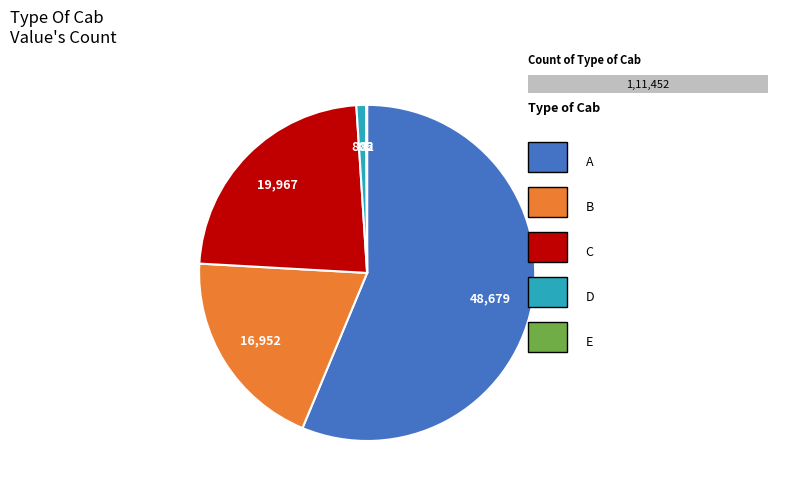

True or false: Farm income accounts for 9% of the total.

False